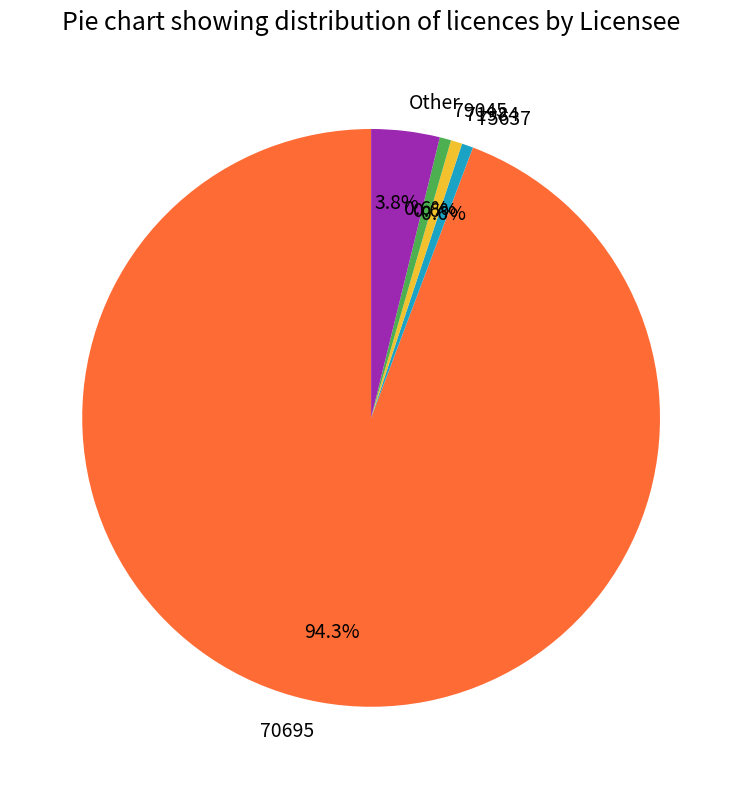

Does 75637 represent more than half of the total?

No